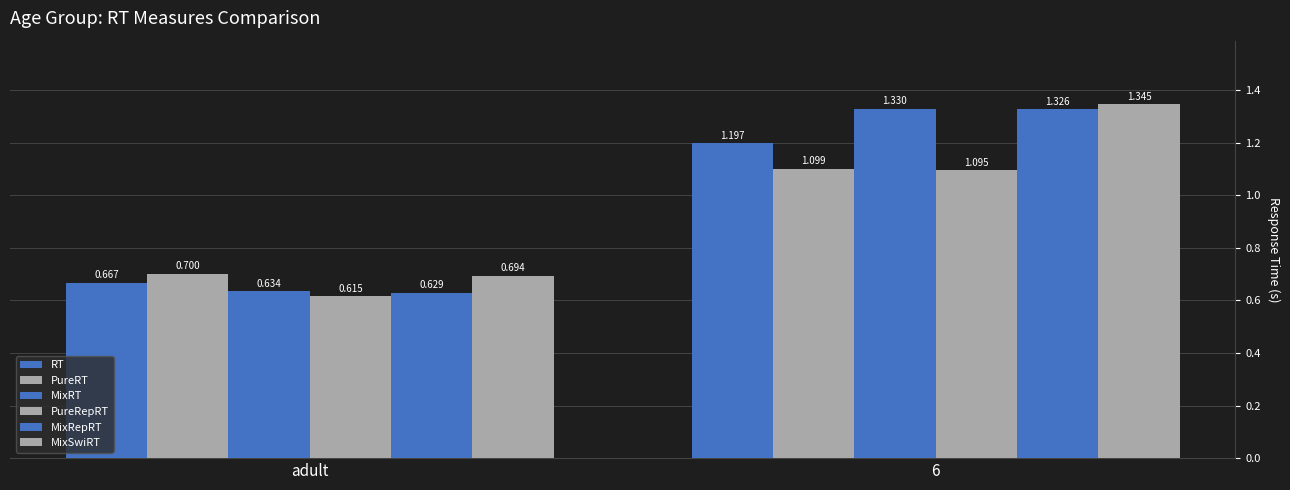

At which category is the sum across all series the highest?

6